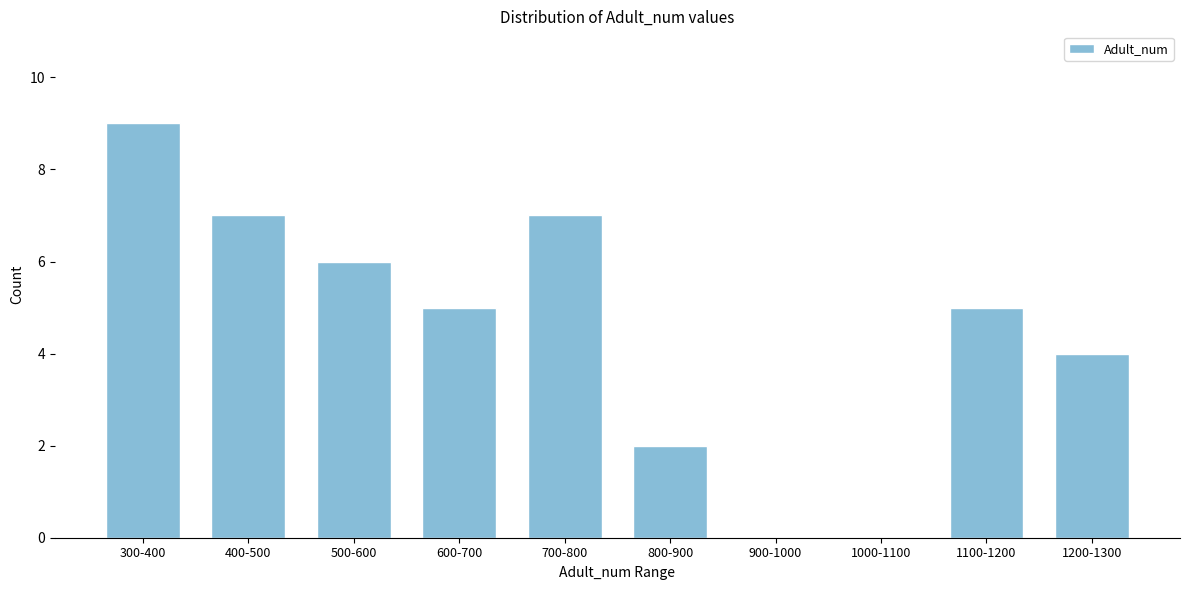

Reading left to right, transcribe all the data shown in this chart.

300-400=9	400-500=7	500-600=6	600-700=5	700-800=7	800-900=2	900-1000=0	1000-1100=0	1100-1200=5	1200-1300=4